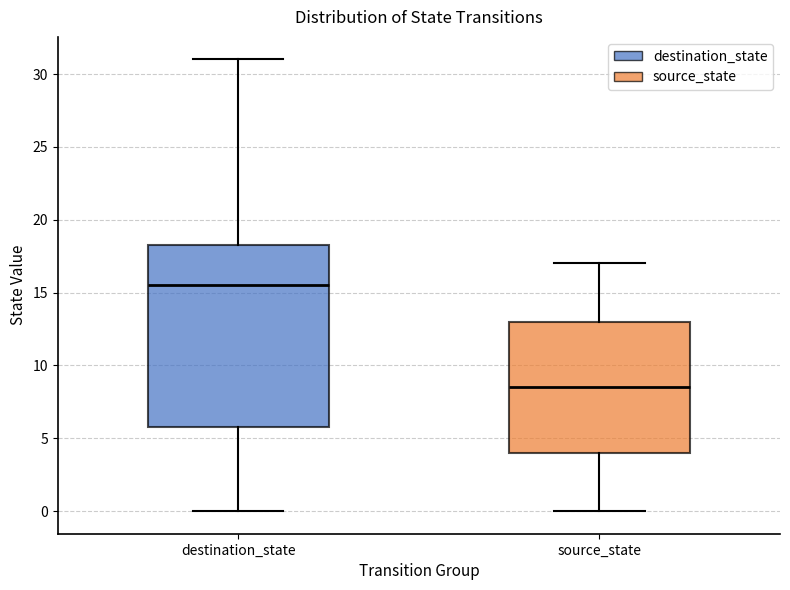

Reading left to right, transcribe this box plot: for each box, give where its median line is, the range the box spans, and where its two whiskers end, as read against the y-axis. The values are not printed on the chart, so give them approximately, as read against the axis.

destination_state: median 15.5, box 6.0 to 18.5, whiskers 0.0 to 31.0
source_state: median 8.5, box 4.0 to 13.0, whiskers 0.0 to 17.0